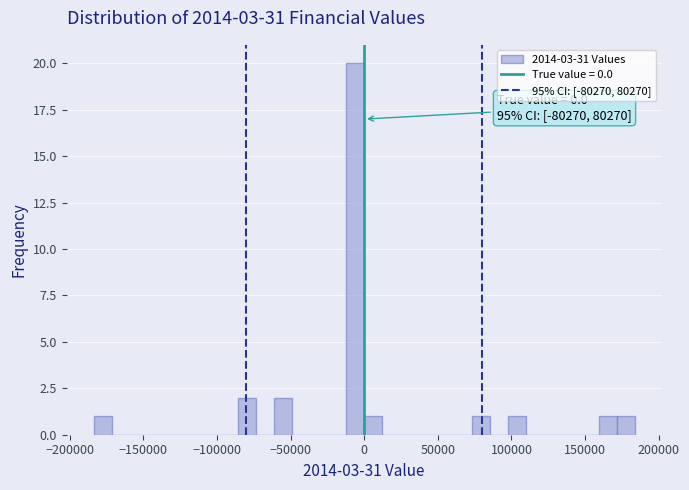

Read against the x-axis, roughly where is the centre of the tallest bar?

-5000